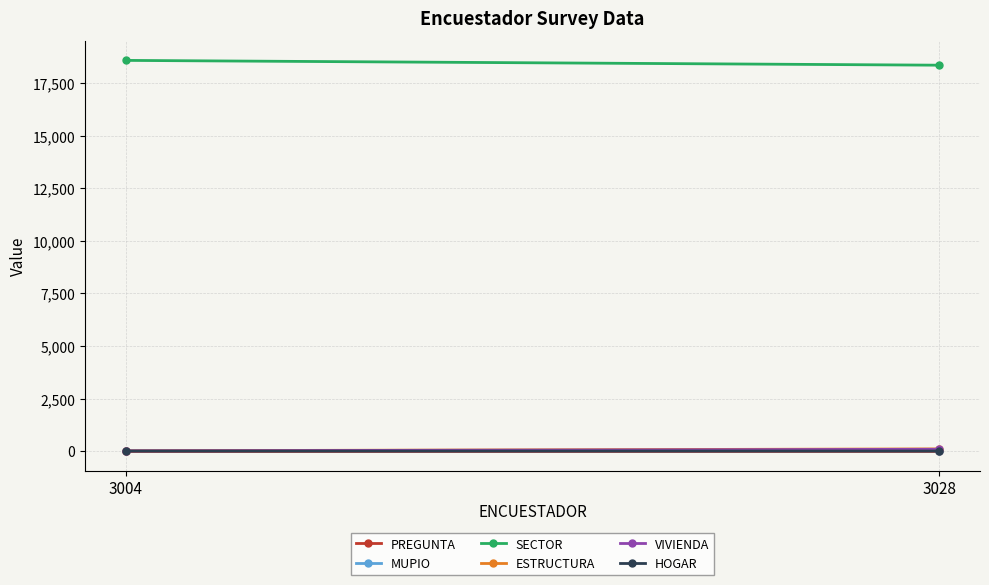

What is the total value across all series at 3004?

18619